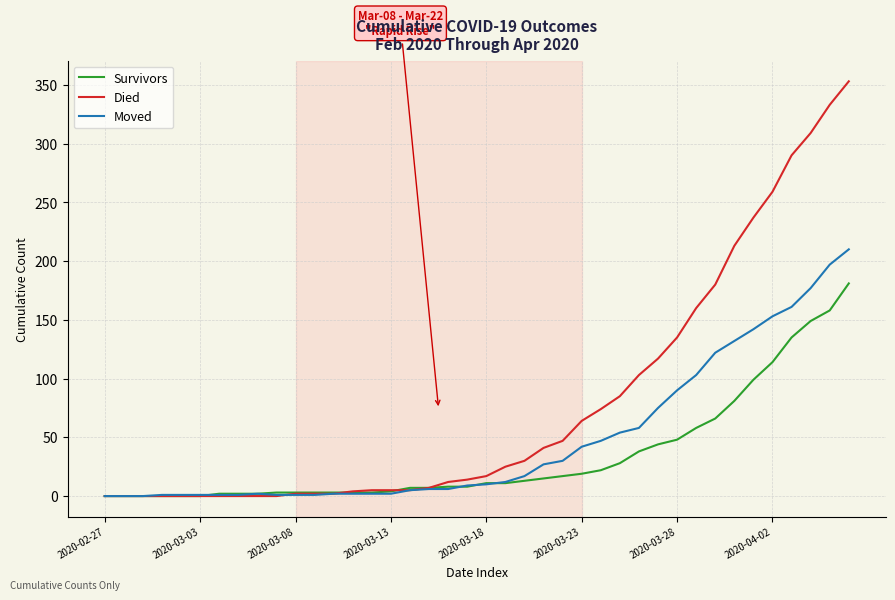

What is the maximum value shown in the chart?

353